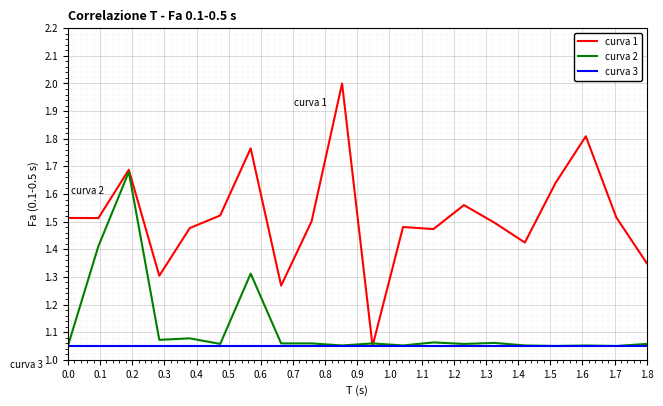

Count the number of data series in this chart.

3